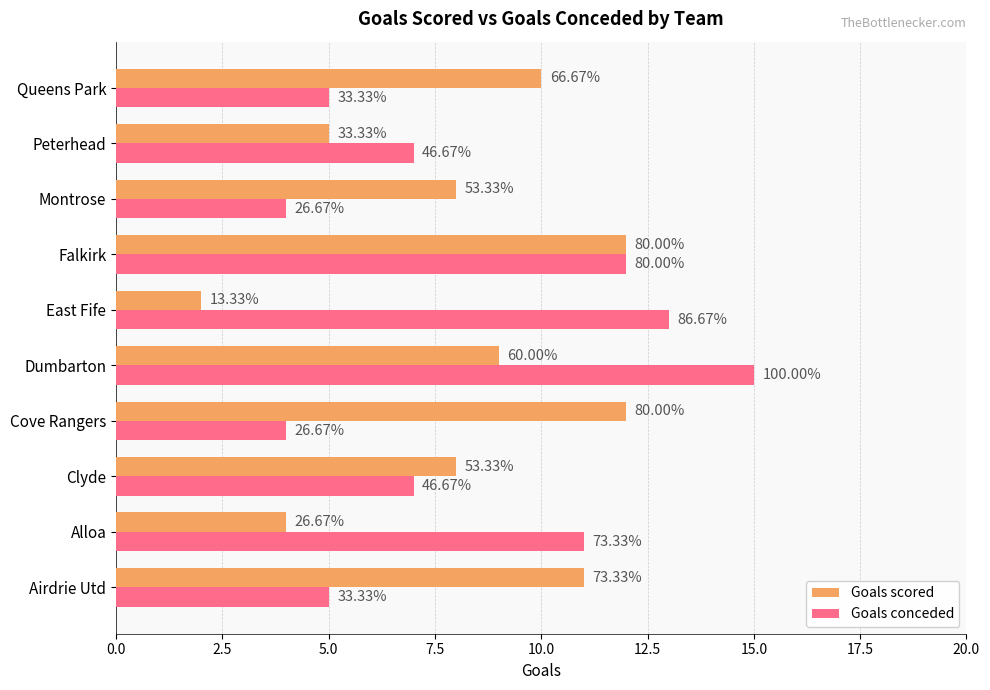

What are all the series names shown in the legend?

Goals scored, Goals conceded